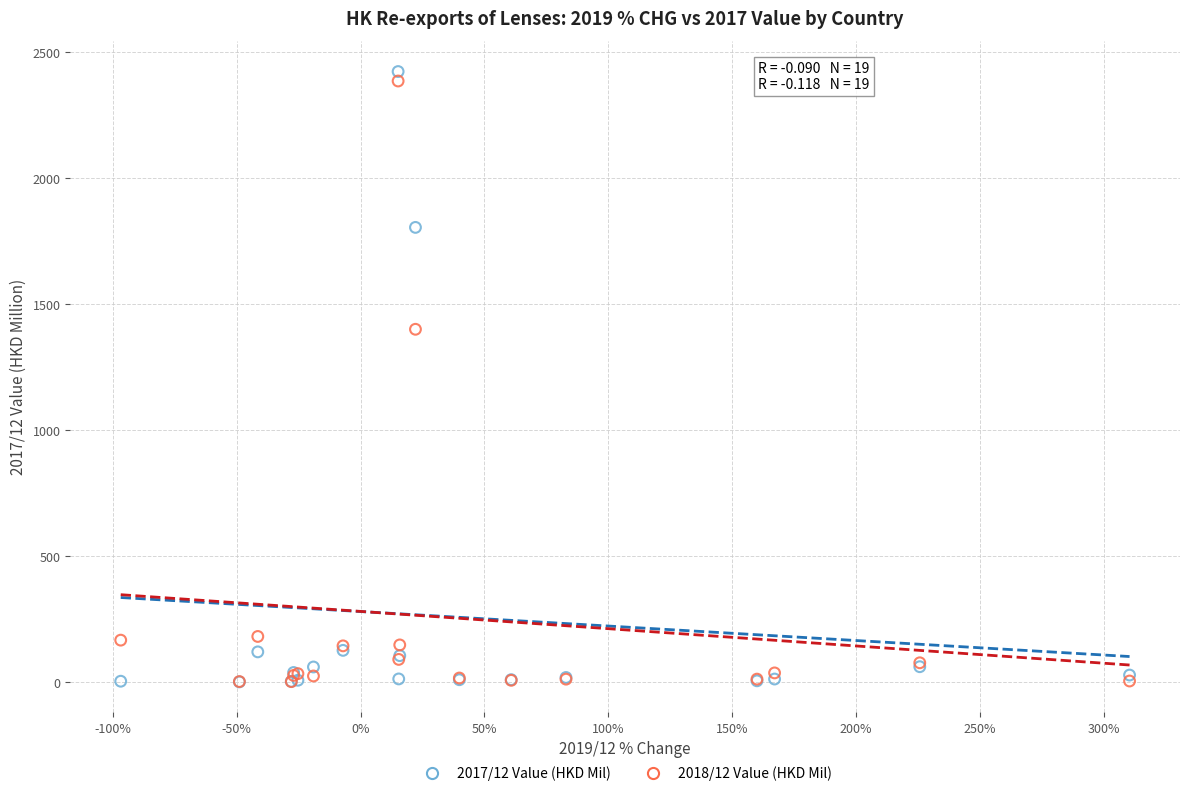

Which series contains the highest Y value?

2017/12 Value (HKD Mil)